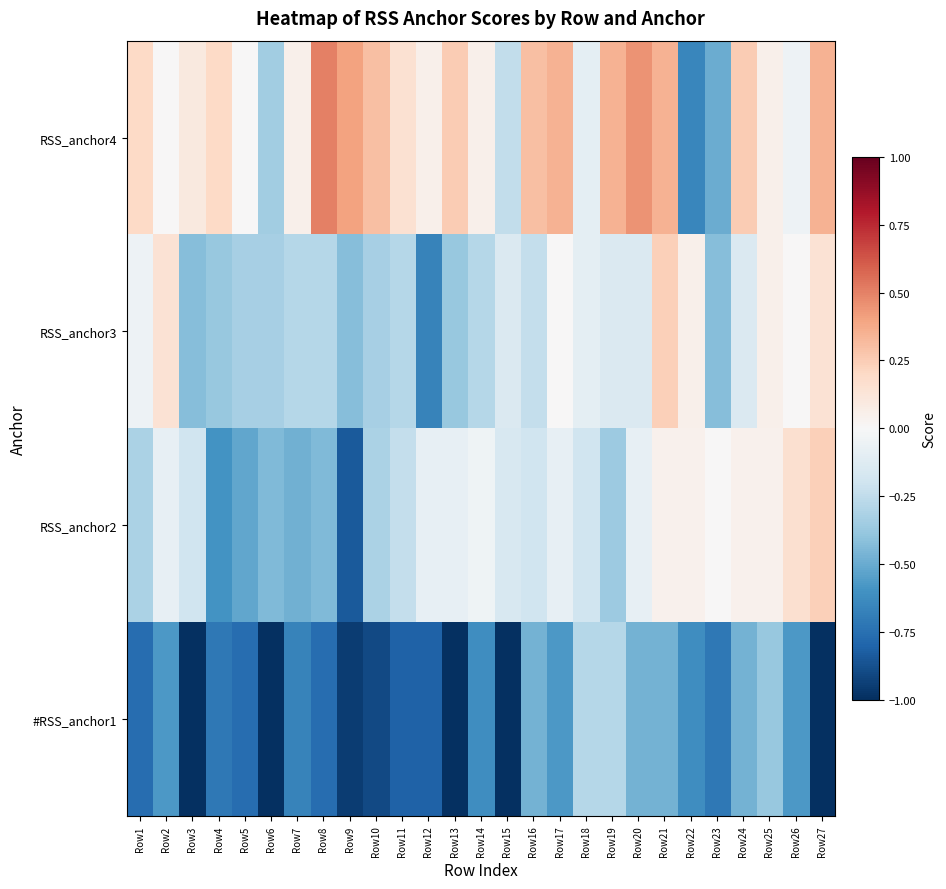

Reading right to left, what are all the values shown in this chart?

#RSS_anchor1: Row27=-1.0	Row26=-0.6	Row25=-0.4	Row24=-0.5	Row23=-0.7	Row22=-0.6	Row21=-0.5	Row20=-0.5	Row19=-0.3	Row18=-0.3	Row17=-0.6	Row16=-0.5	Row15=-1.0	Row14=-0.6	Row13=-1.0	Row12=-0.8	Row11=-0.8	Row10=-0.9	Row9=-1.0	Row8=-0.8	Row7=-0.7	Row6=-1.0	Row5=-0.8	Row4=-0.7	Row3=-1.0	Row2=-0.6	Row1=-0.8
RSS_anchor2: Row27=0.2	Row26=0.2	Row25=0.0	Row24=0.0	Row23=0.0	Row22=0.0	Row21=0.0	Row20=-0.1	Row19=-0.4	Row18=-0.2	Row17=-0.1	Row16=-0.2	Row15=-0.2	Row14=-0.0	Row13=-0.1	Row12=-0.1	Row11=-0.2	Row10=-0.3	Row9=-0.8	Row8=-0.4	Row7=-0.5	Row6=-0.4	Row5=-0.5	Row4=-0.6	Row3=-0.2	Row2=-0.1	Row1=-0.3
RSS_anchor3: Row27=0.1	Row26=0.0	Row25=0.0	Row24=-0.1	Row23=-0.4	Row22=0.0	Row21=0.2	Row20=-0.1	Row19=-0.1	Row18=-0.1	Row17=0.0	Row16=-0.2	Row15=-0.1	Row14=-0.3	Row13=-0.4	Row12=-0.7	Row11=-0.3	Row10=-0.3	Row9=-0.4	Row8=-0.3	Row7=-0.3	Row6=-0.3	Row5=-0.3	Row4=-0.4	Row3=-0.4	Row2=0.1	Row1=-0.0
RSS_anchor4: Row27=0.3	Row26=-0.1	Row25=0.1	Row24=0.2	Row23=-0.5	Row22=-0.7	Row21=0.3	Row20=0.5	Row19=0.3	Row18=-0.1	Row17=0.3	Row16=0.3	Row15=-0.2	Row14=0.1	Row13=0.2	Row12=0.1	Row11=0.1	Row10=0.3	Row9=0.4	Row8=0.5	Row7=0.1	Row6=-0.3	Row5=0.0	Row4=0.2	Row3=0.1	Row2=0.0	Row1=0.2